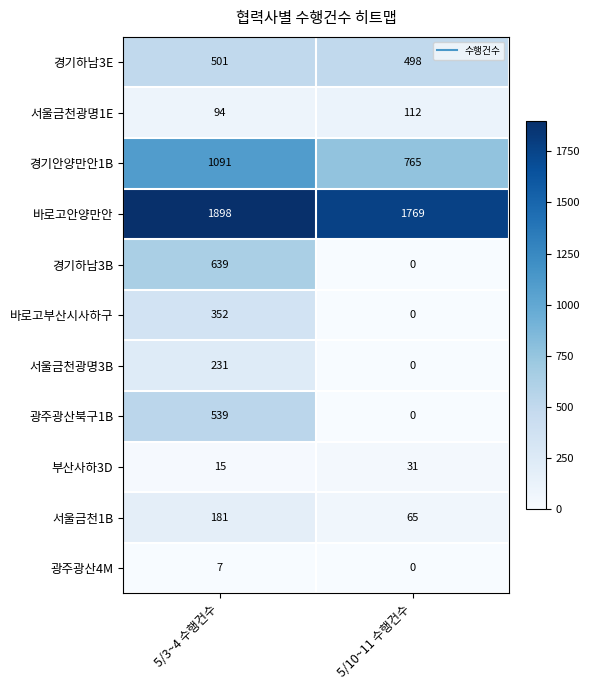

Which series has the largest total across all categories?

바로고안양만안